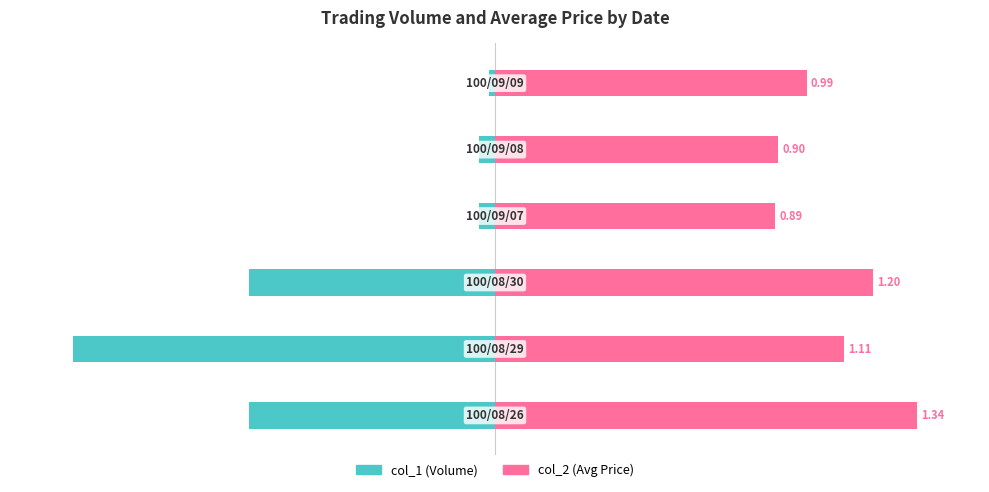

Where does the col_1 (Volume) series first go above -3?

5